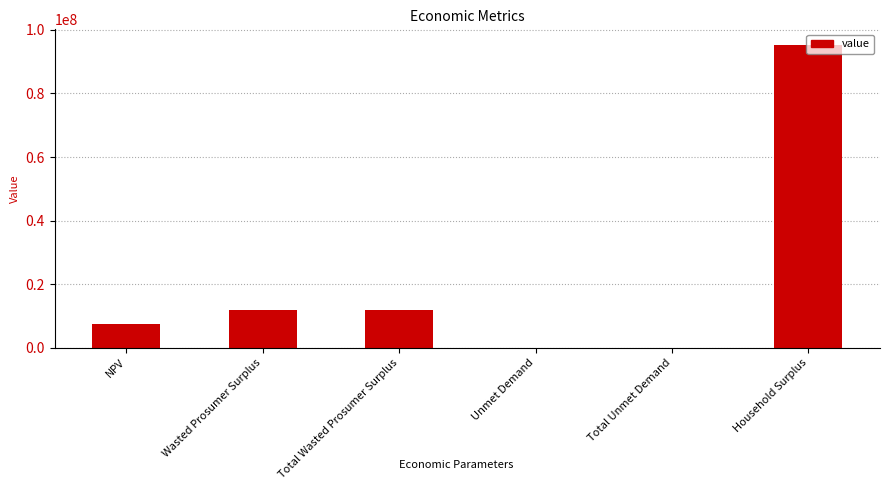

What is the change in value from NPV to Wasted Prosumer Surplus?

+4341264.3